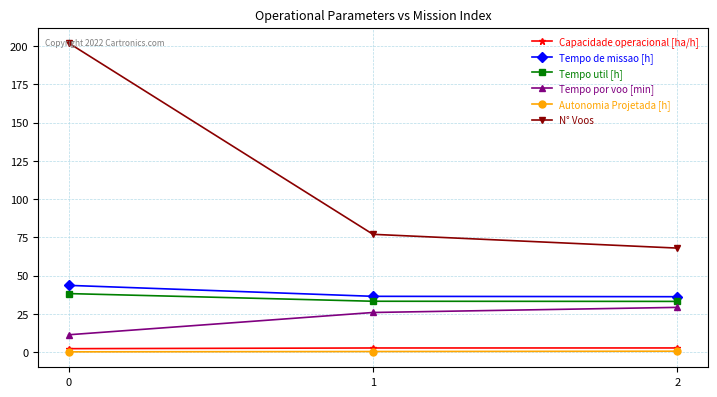

Is the value of N° Voos at 2 greater than the value of Tempo de missao [h] at 0?

Yes